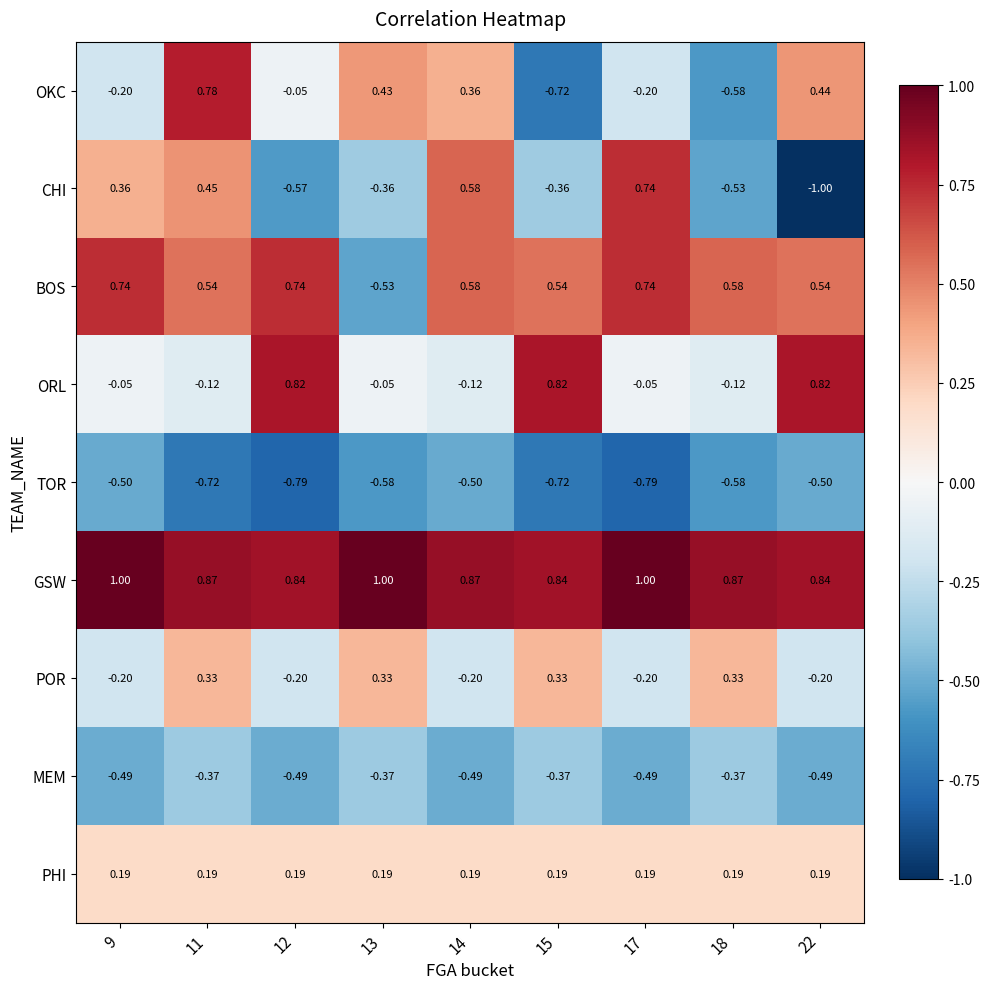

Which series changed the most between 14 and 17?

OKC